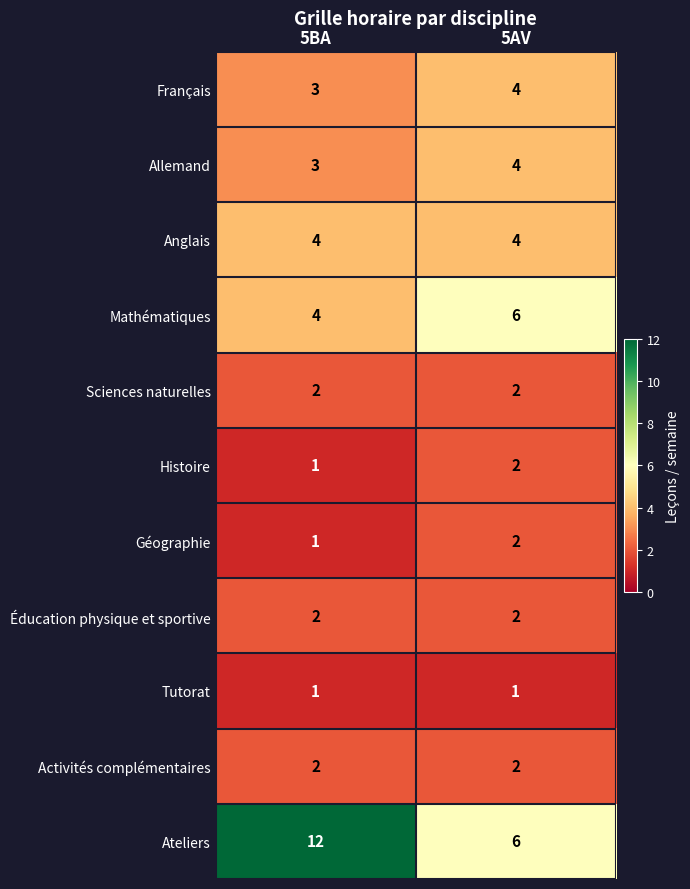

At how many categories does at least one series exceed 10?

1